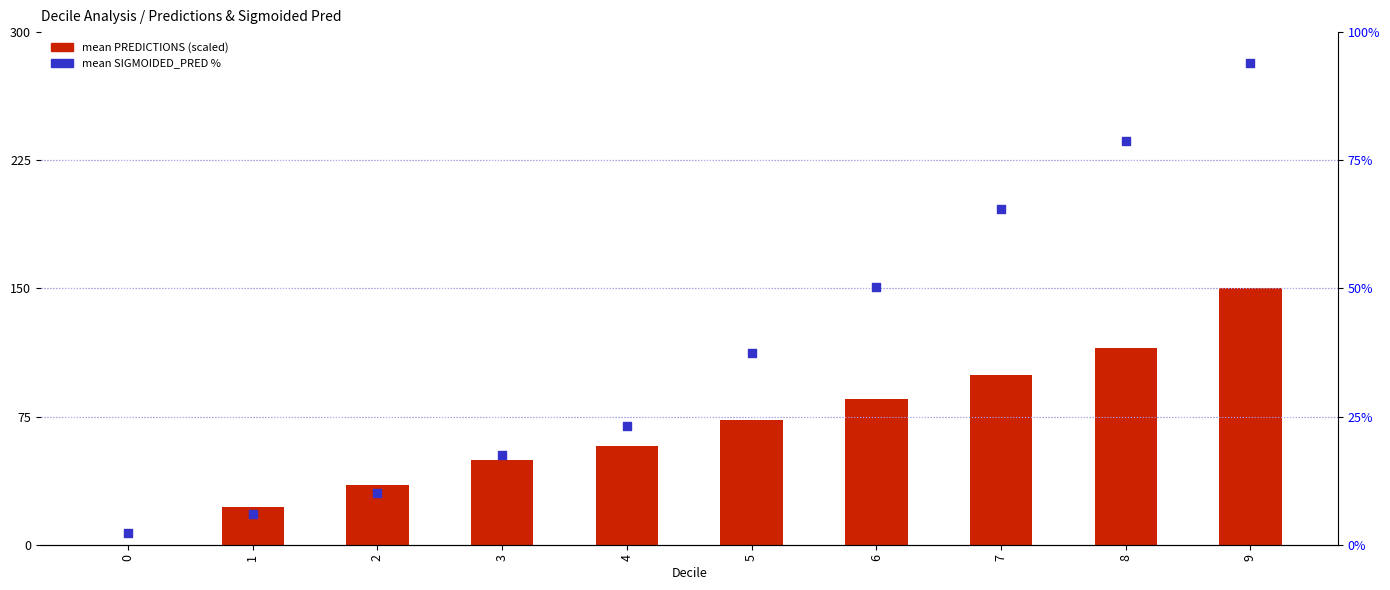

What is the total value across all series at 5?

110.3